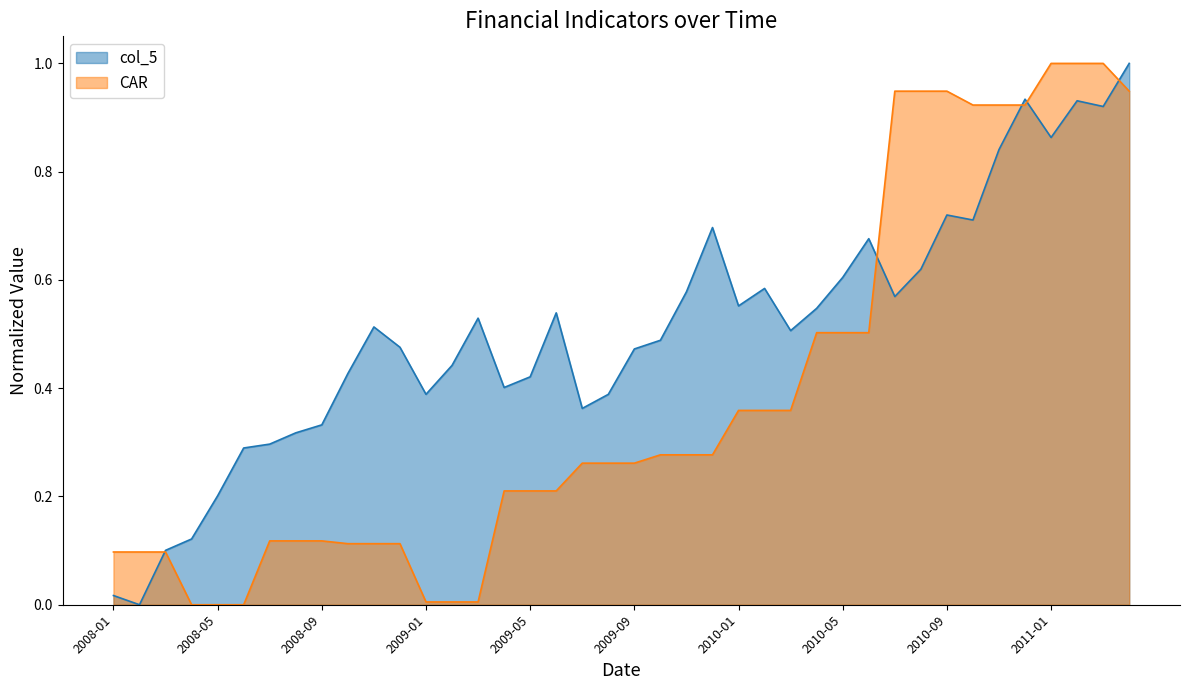

What are all the series names shown in the legend?

col_5, CAR